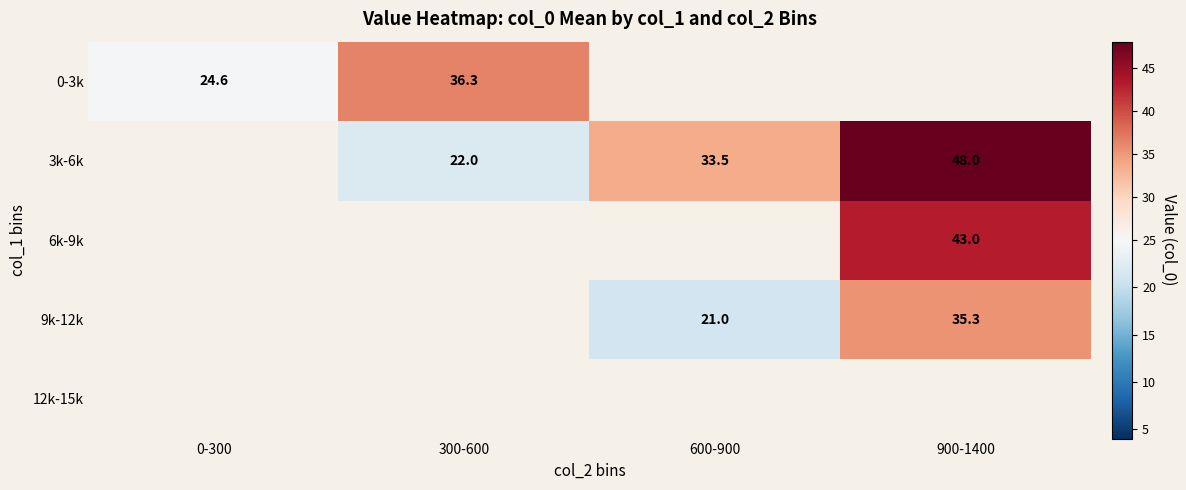

What is the difference between the 3k-6k values at 600-900 and 900-1400?

14.5